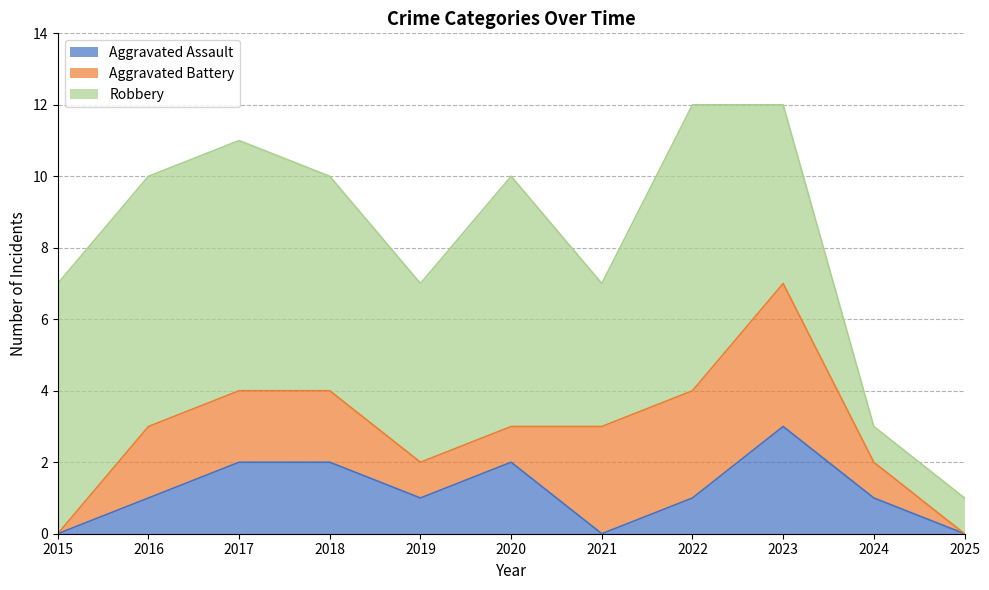

Rank the series by their maximum value, from highest to lowest.

Robbery, Aggravated Battery, Aggravated Assault